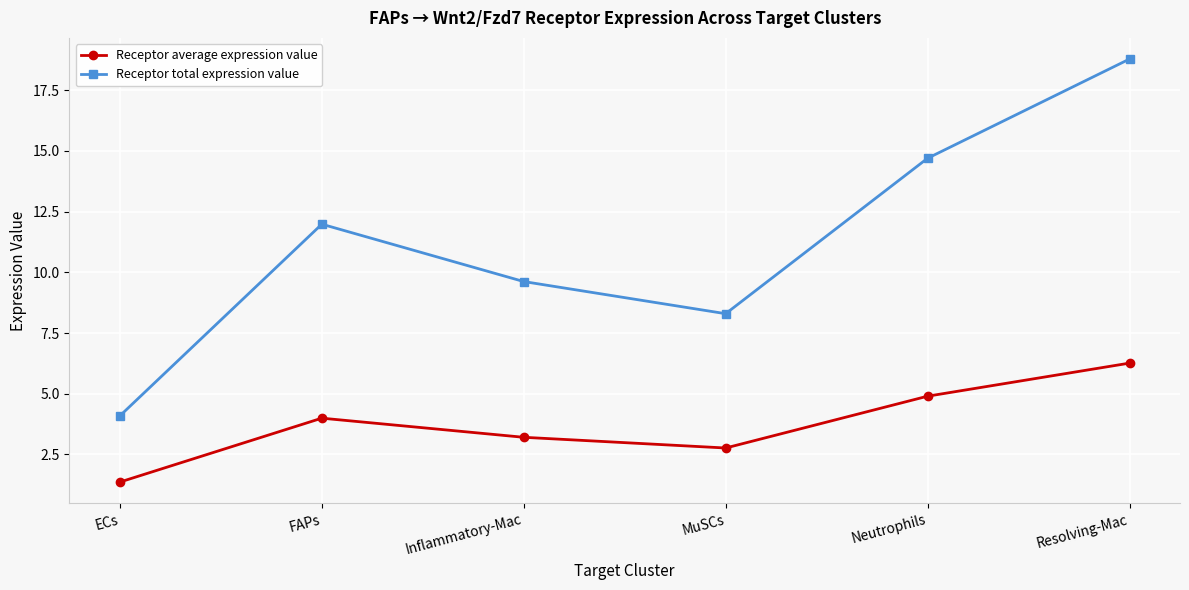

What is the maximum value shown in the chart?

18.8